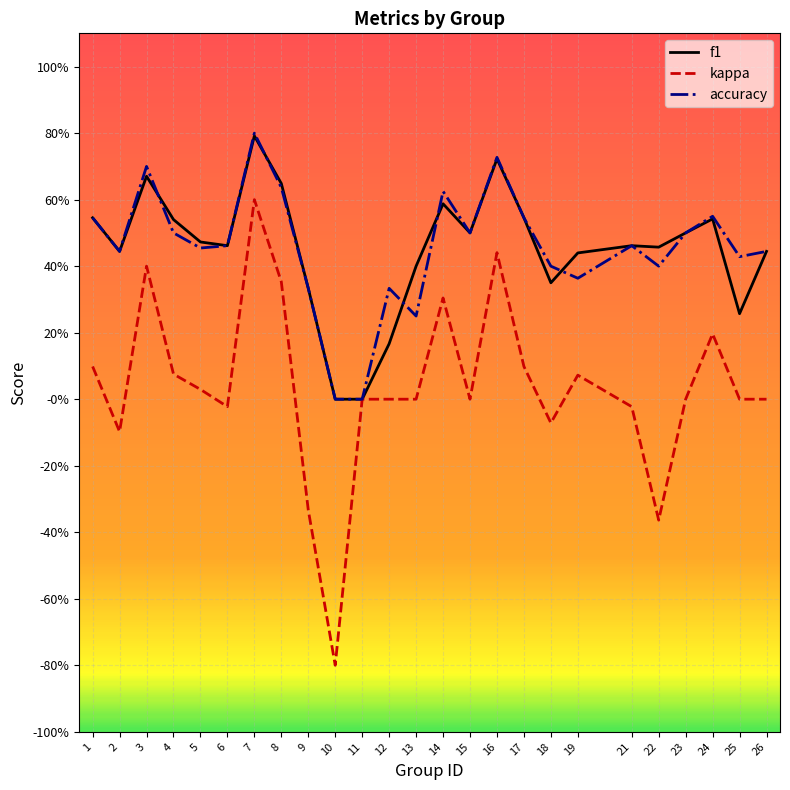

True or false: kappa has a value of 0.1 at 19.

True